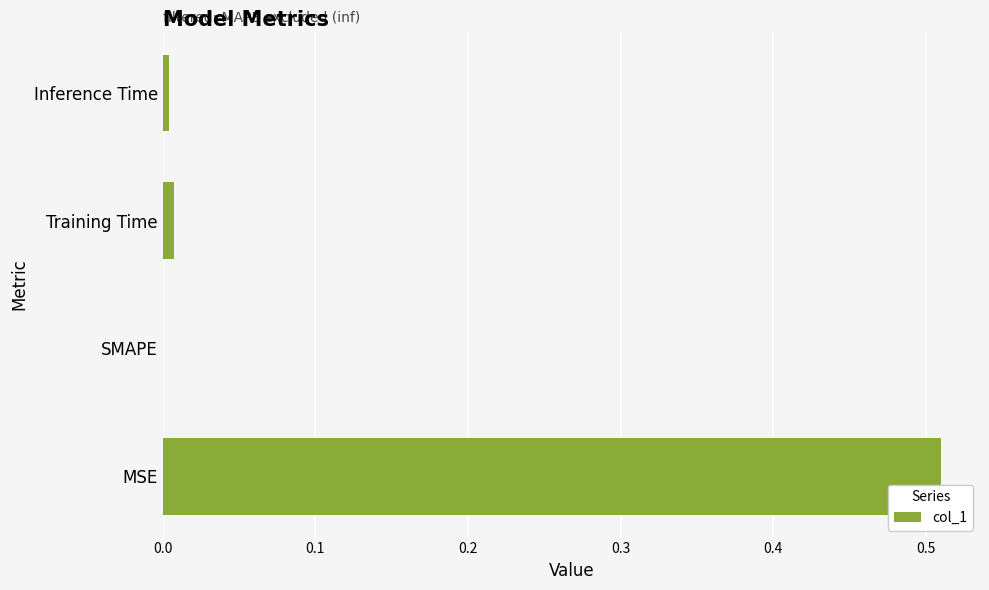

The chart shows a value of 0.2 at SMAPE. True or false?

False